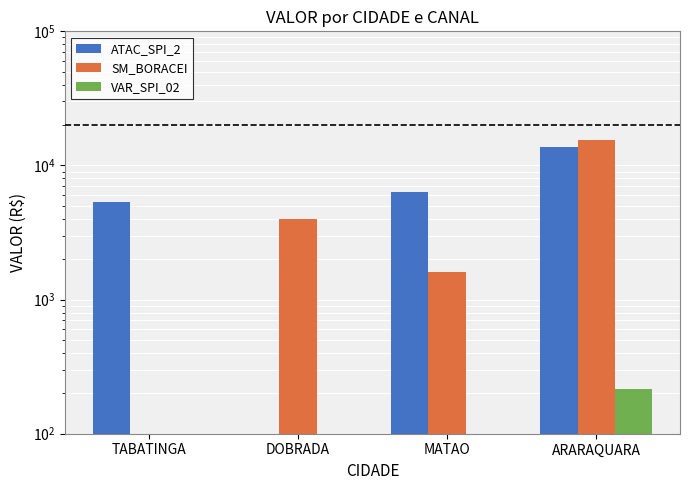

At which label does SM_BORACEI first exceed 3959?

DOBRADA